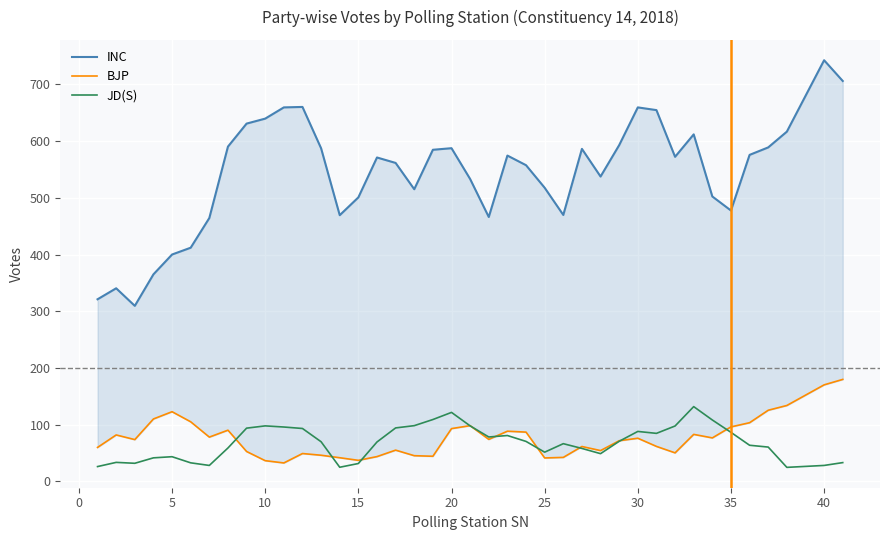

True or false: INC and JD(S) cross at least once.

False